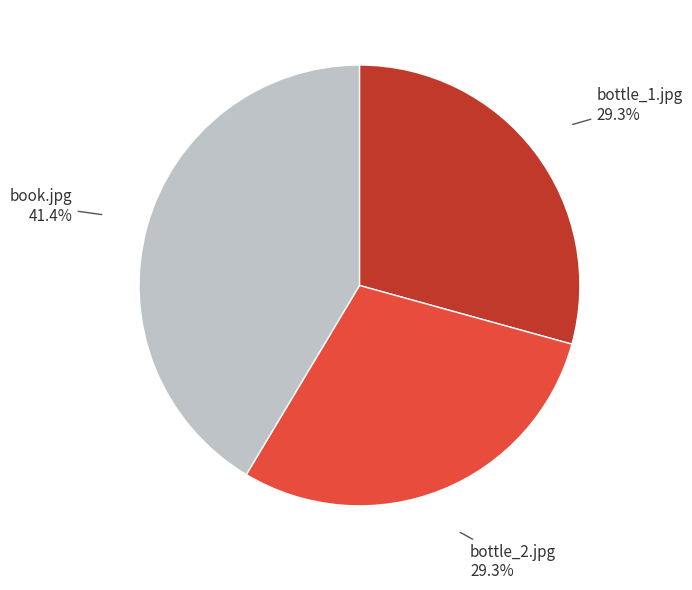

Is there any slice that represents more than half of the pie?

No